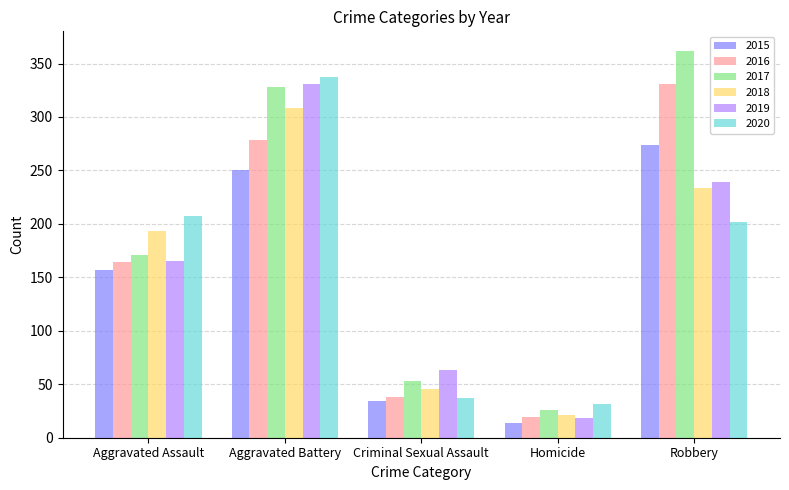

Which label corresponds to the smallest value in the chart?

Homicide